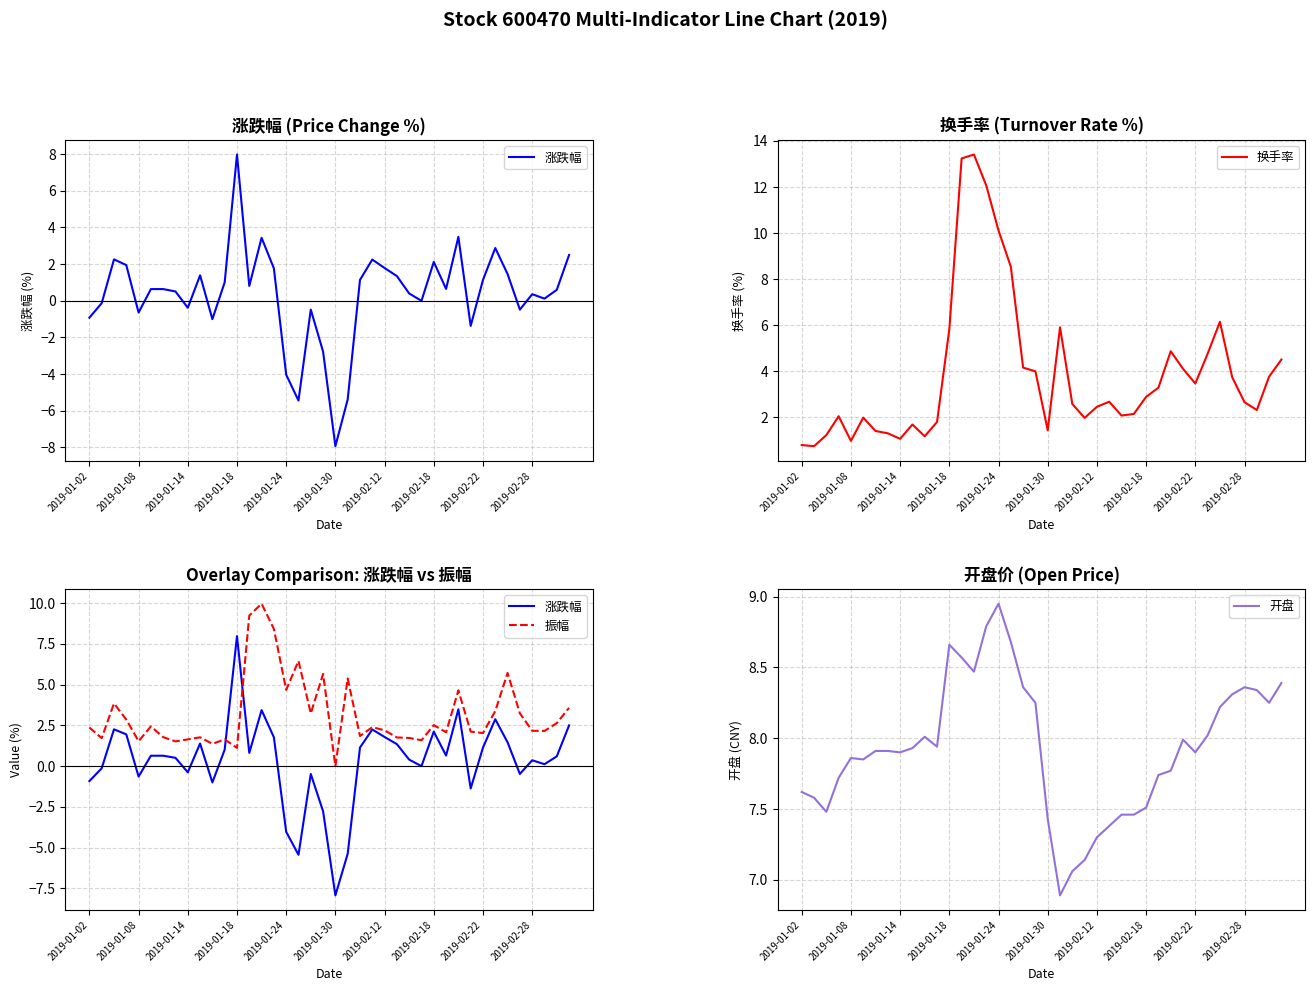

Rank the series by their maximum value, from highest to lowest.

换手率, 振幅, 开盘, 涨跌幅